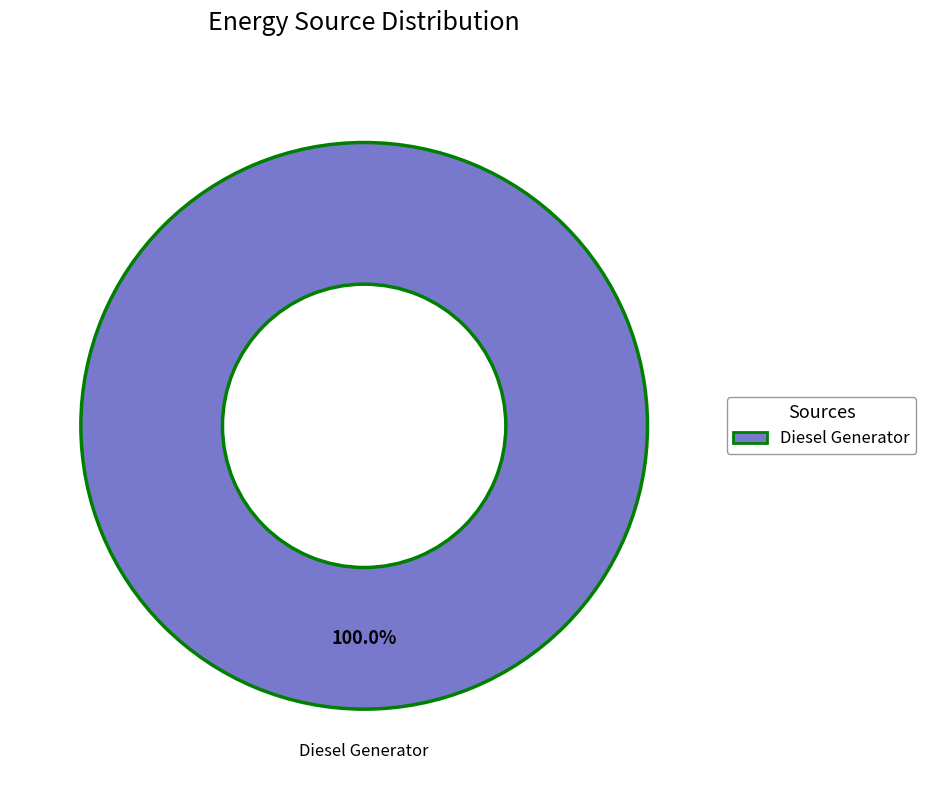

Which category accounts for the majority?

Diesel Generator